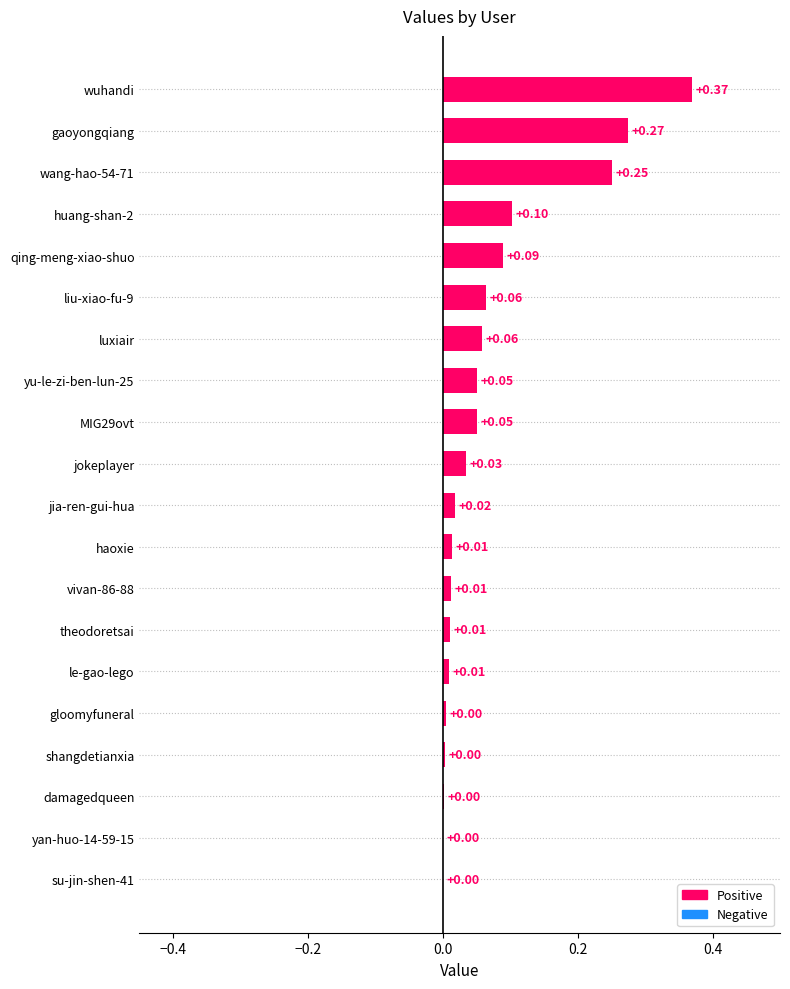

Are the bars horizontal?

Yes